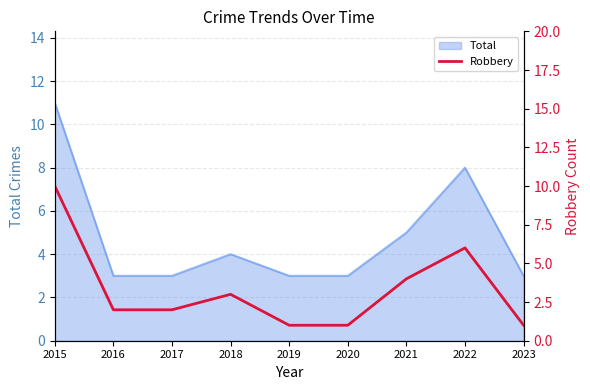

At which label is the value closest to 5?

2021